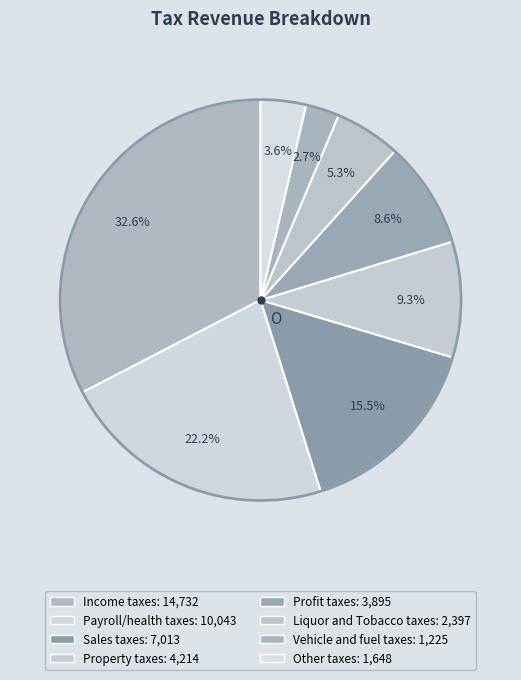

What portion of the pie excludes Sales taxes?

84.5%